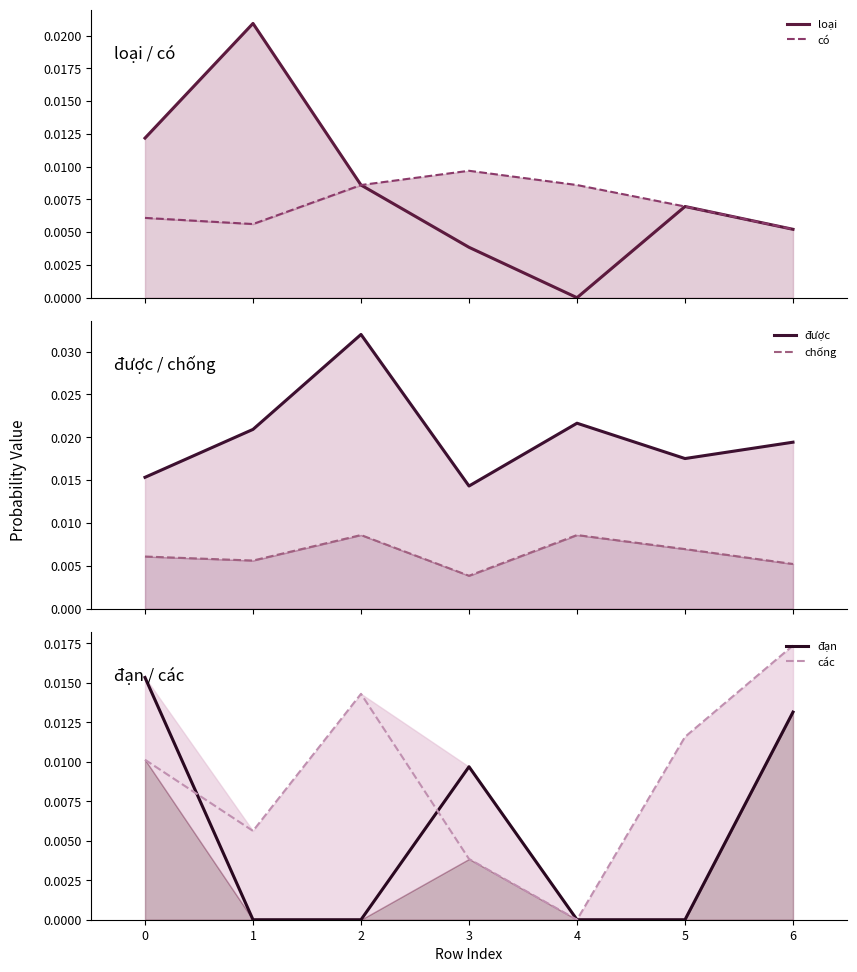

How many times do chống and các cross each other?

1